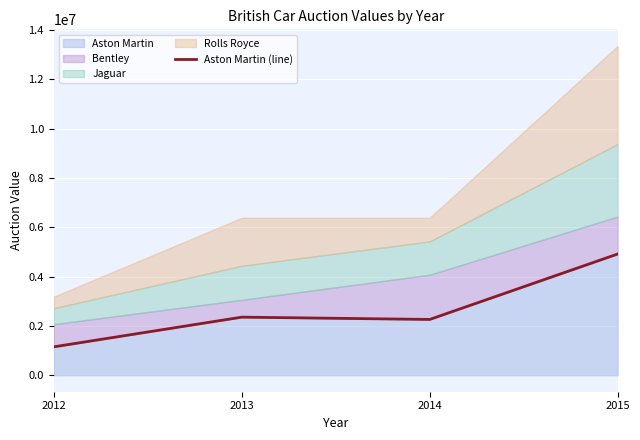

True or false: the data has more than 2 interior local peaks.

False